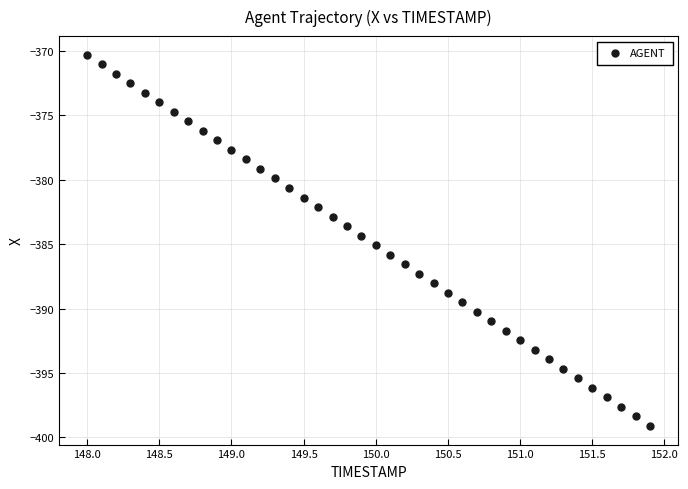

What is the range of X values (max minus min)?

3.9